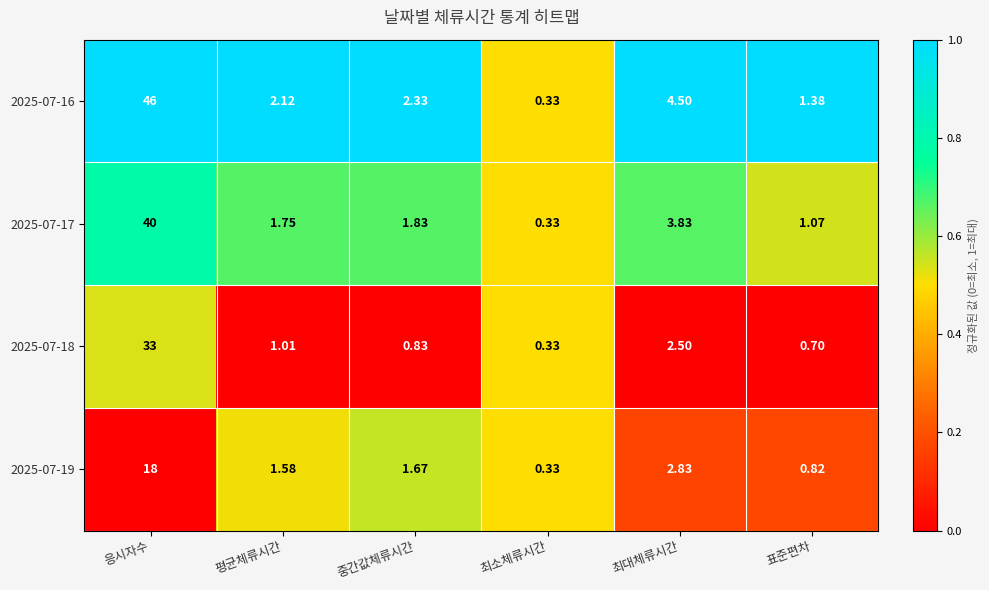

Rank the series by their average value, from highest to lowest.

2025-07-16, 2025-07-17, 2025-07-18, 2025-07-19